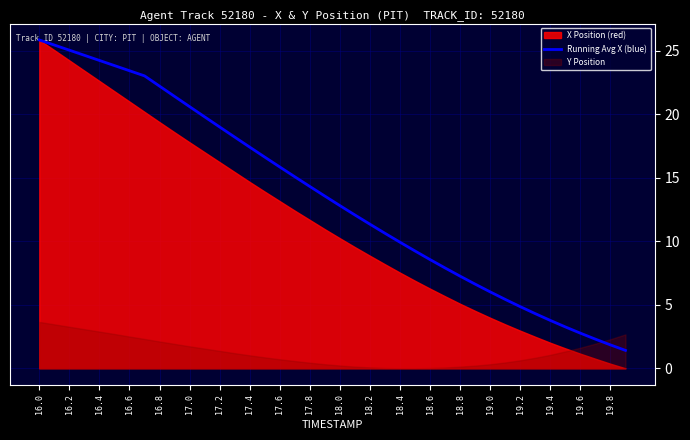

What is the lowest value of the Running Avg X (blue) series?

1.4